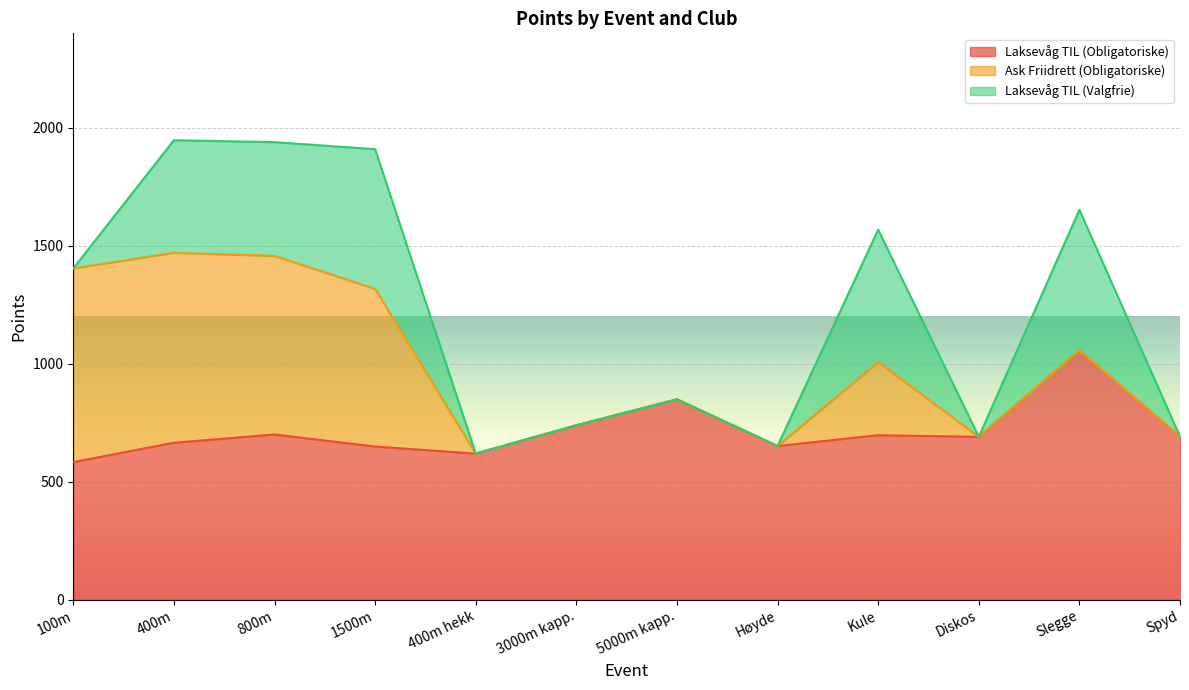

Rank the series by their maximum value, from highest to lowest.

Laksevåg TIL (Obligatoriske), Ask Friidrett (Obligatoriske), Laksevåg TIL (Valgfrie)